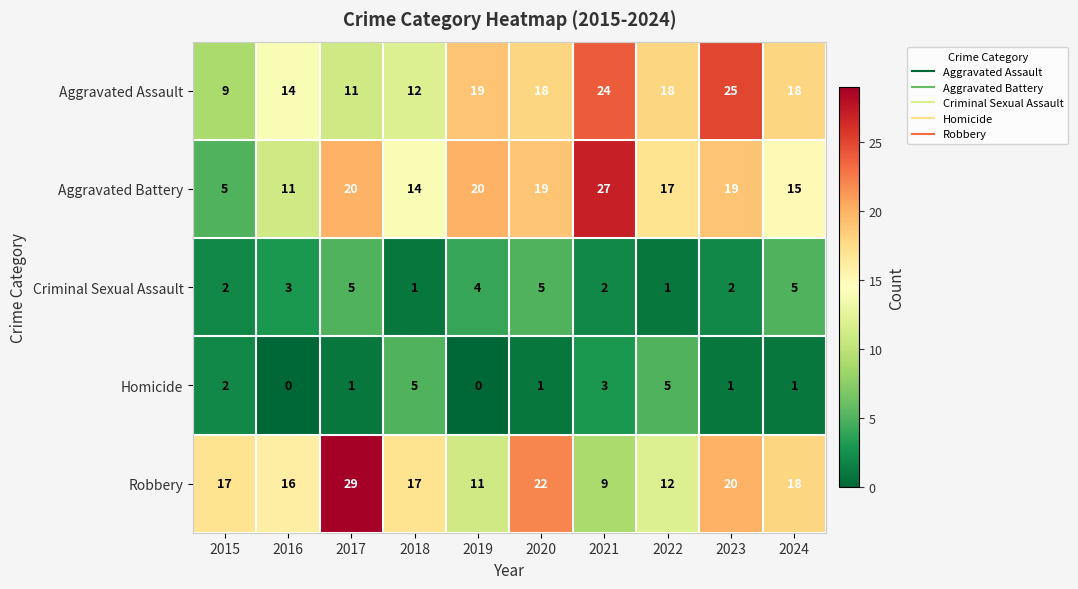

The Criminal Sexual Assault series shows 6 at 2019. True or false?

False